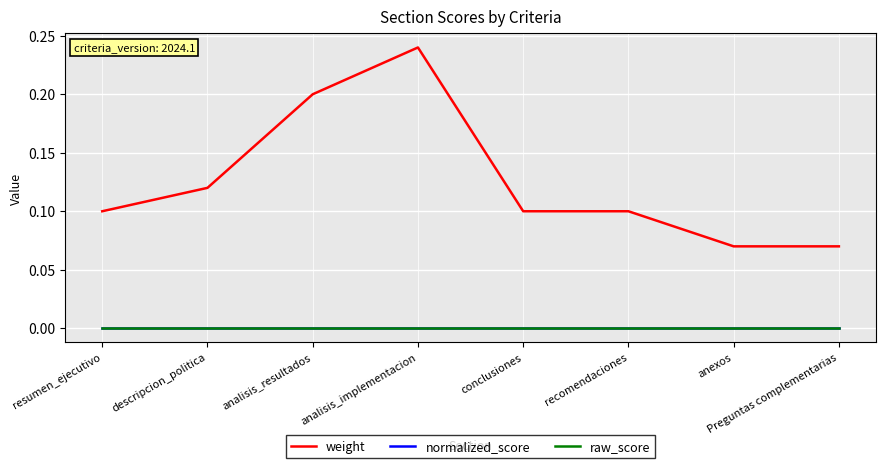

List the series in order of their peak value, highest first.

weight, normalized_score, raw_score